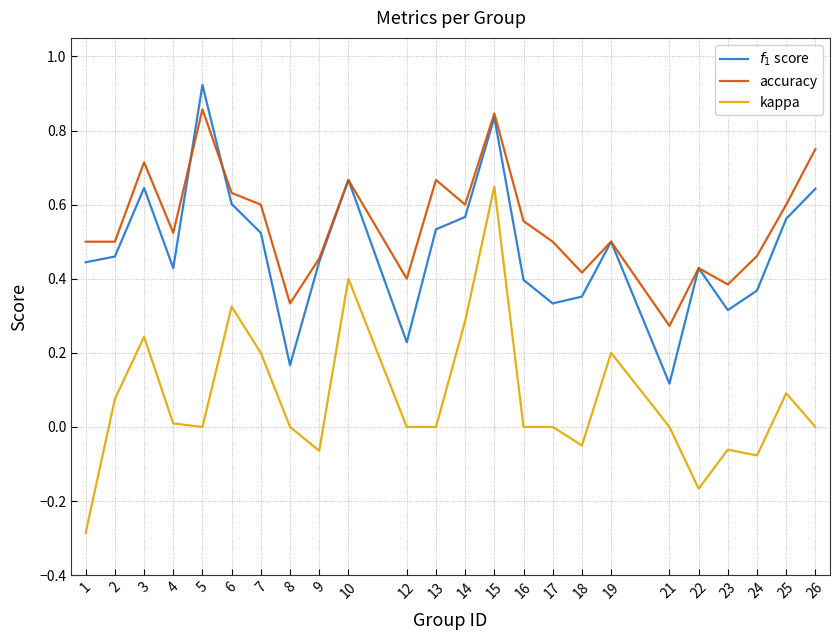

True or false: kappa and accuracy intersect in this chart.

False